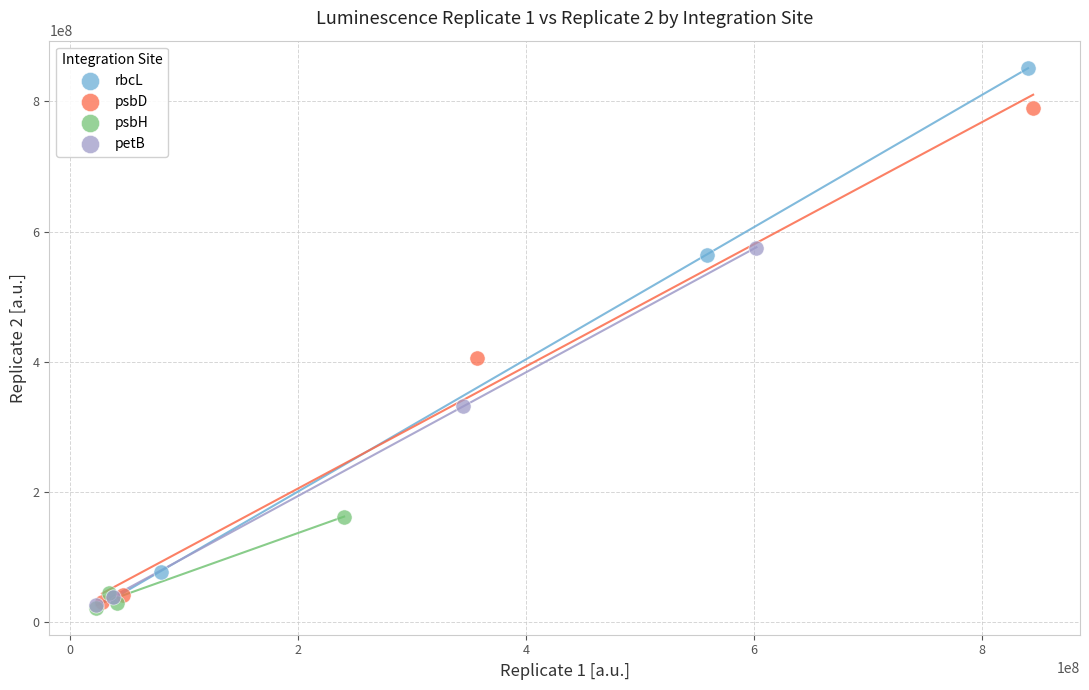

Which series has the widest spread of Y values?

rbcL